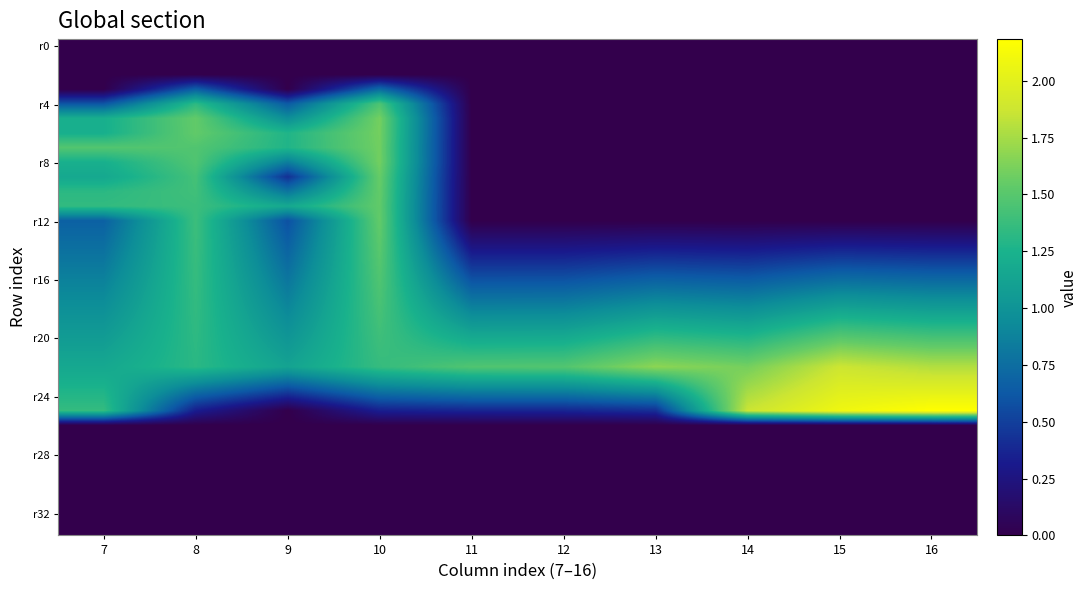

What is the total value across all series at 10?

31.2